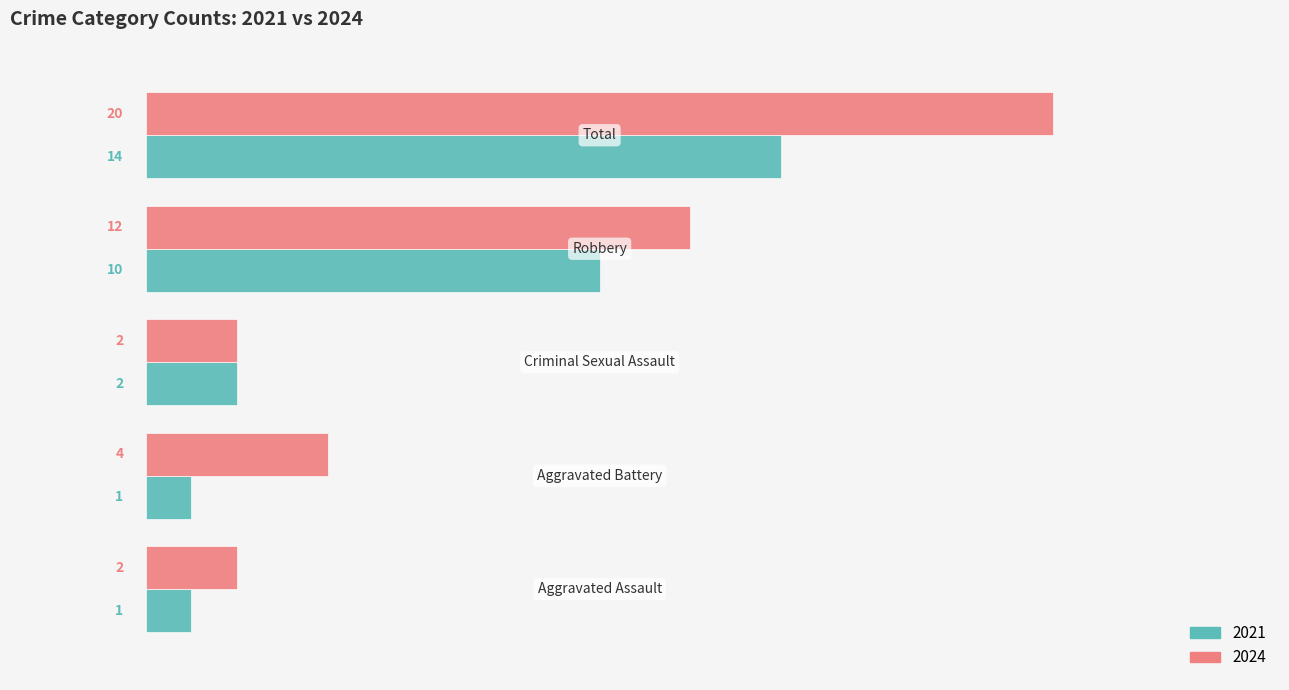

What is the average value of the 2024 series?

8